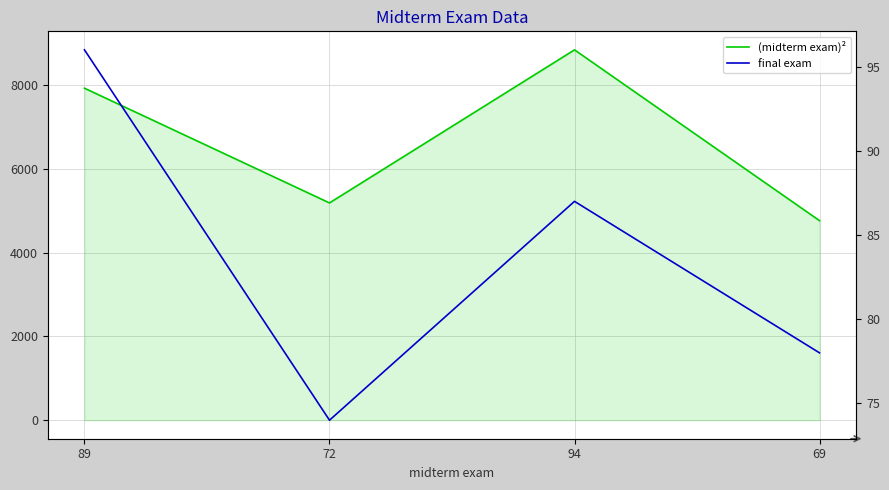

True or false: (midterm exam)² and final exam cross at least once.

False